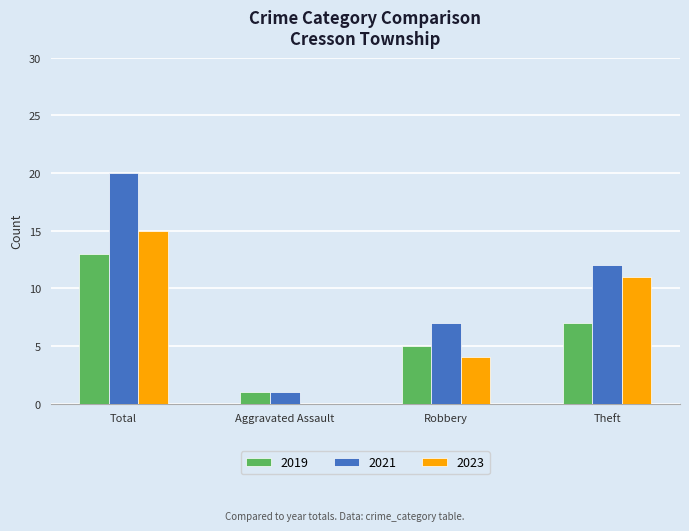

Which label corresponds to the largest value in the chart?

Total